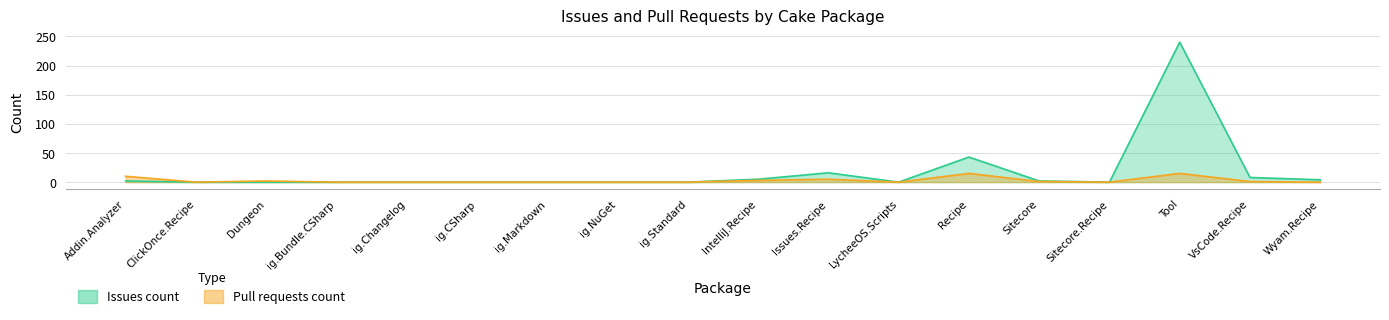

What is the average value of the Pull requests count series?

3